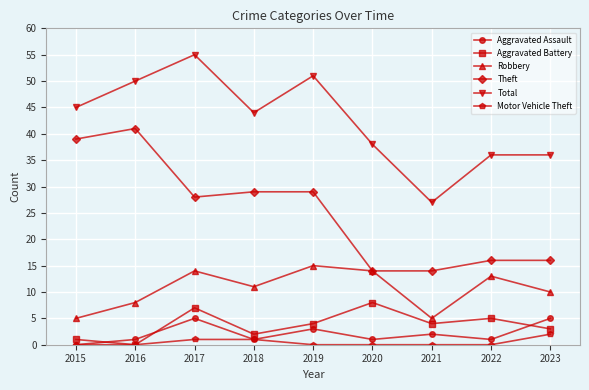

What is the greatest value displayed?

55